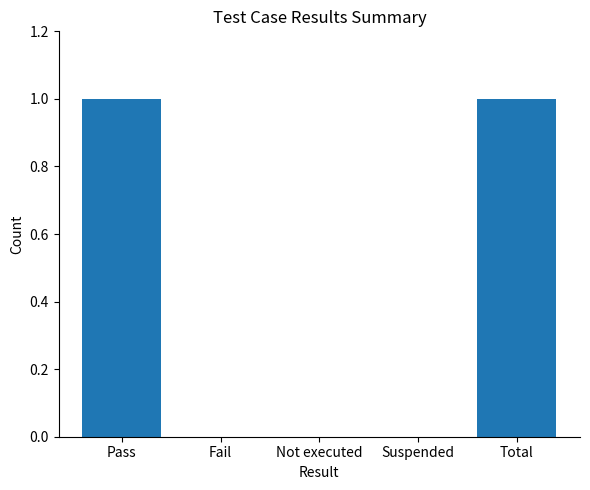

Between Pass and Suspended, which is larger?

Pass